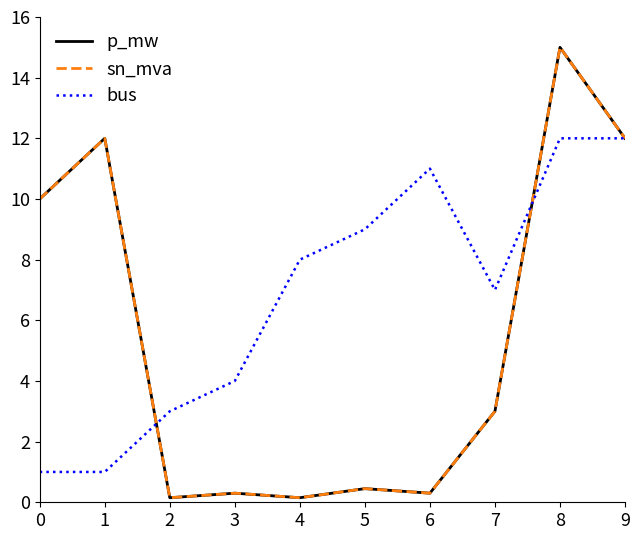

Which series changed the most between 7 and 8?

p_mw